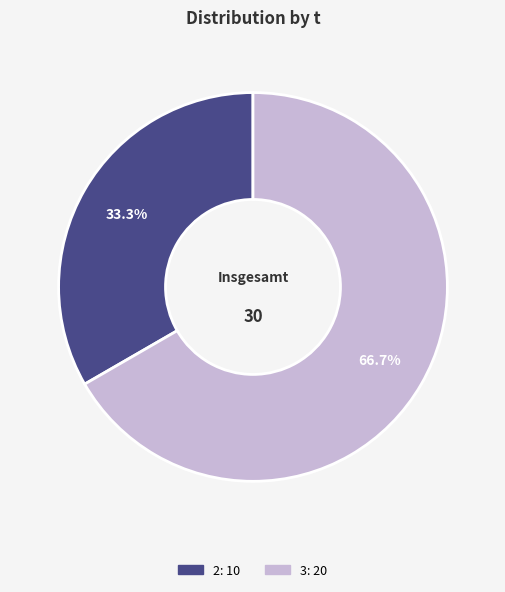

How many slices are in this pie chart?

2